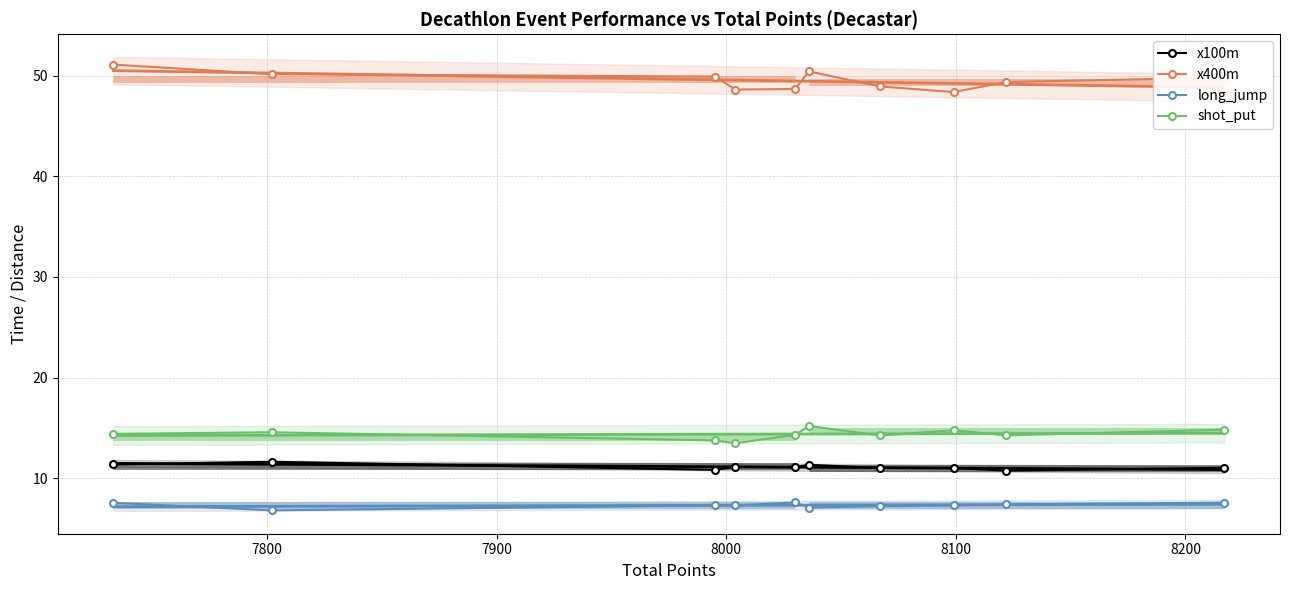

How many interior local peaks does the shot_put series have?

3